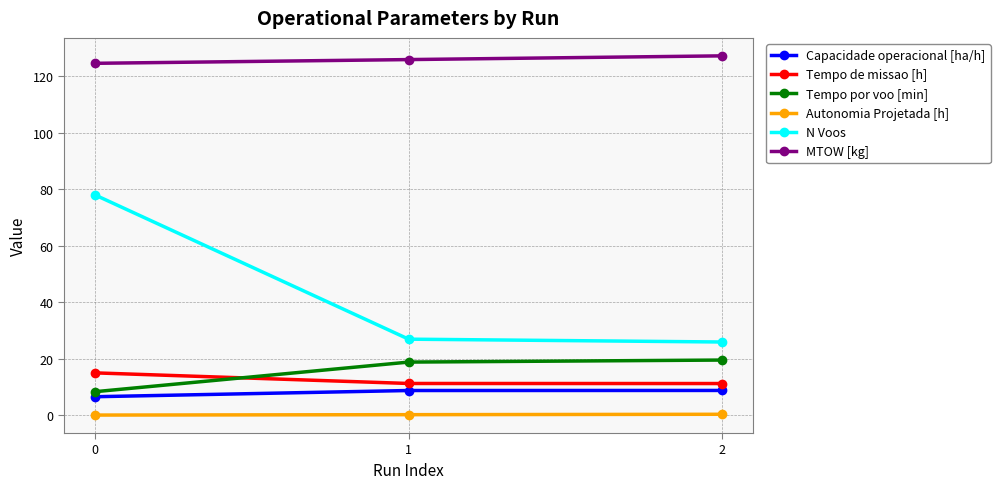

What is the maximum value for Tempo de missao [h]?

15.1